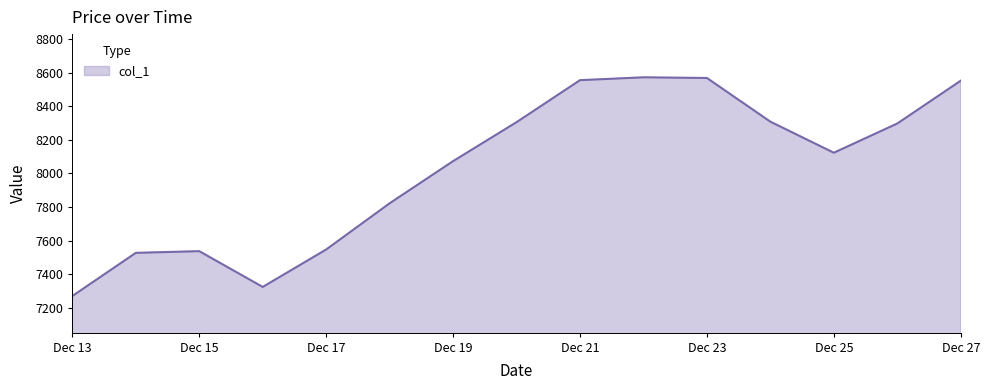

Does the chart display data point markers on the line(s)?

No